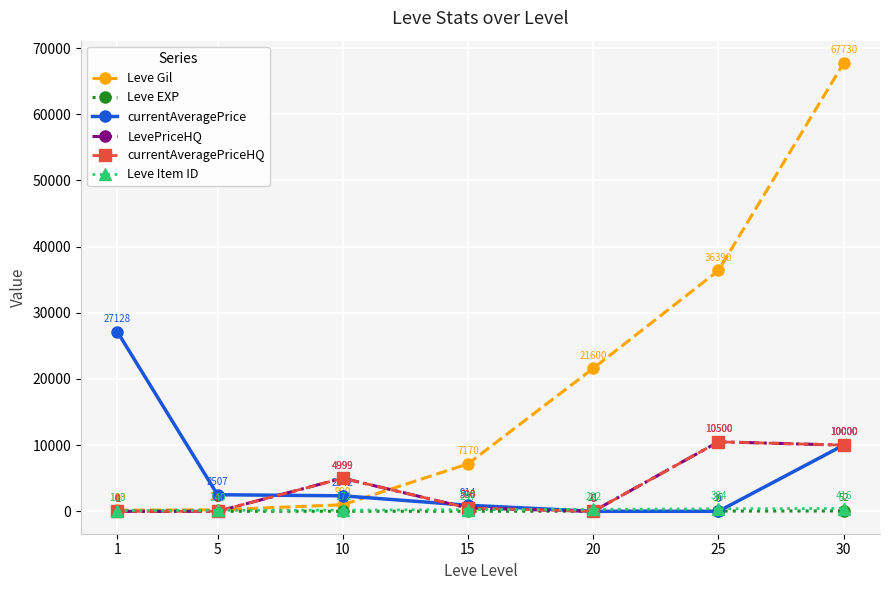

What is the value of the Leve Gil point at the 4th from the left?

7170